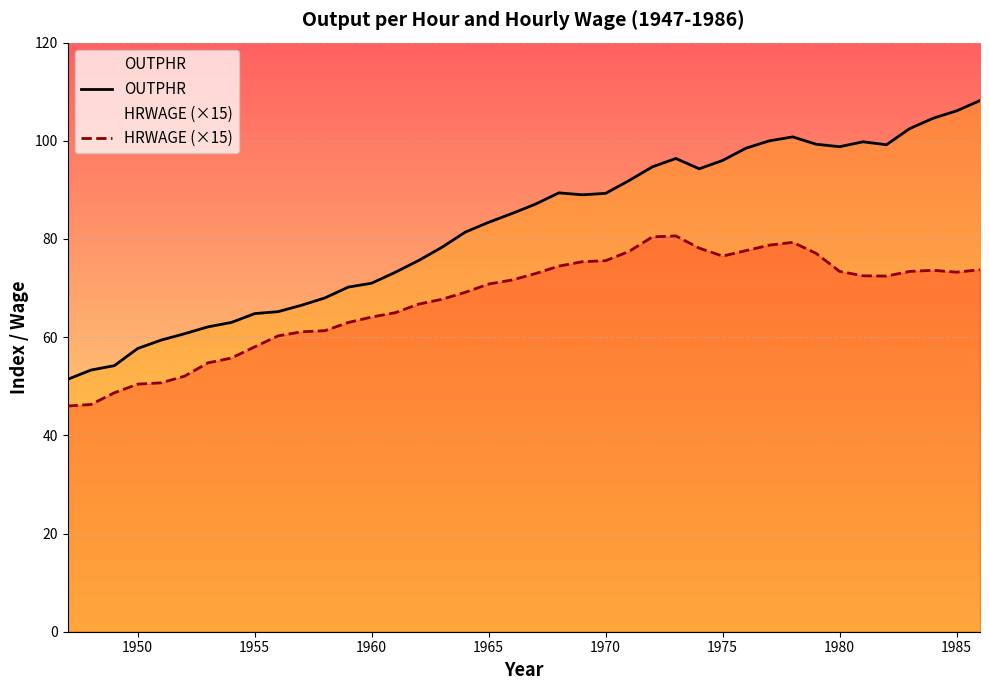

What is the value of the OUTPHR point at the 15th from the left?

73.2